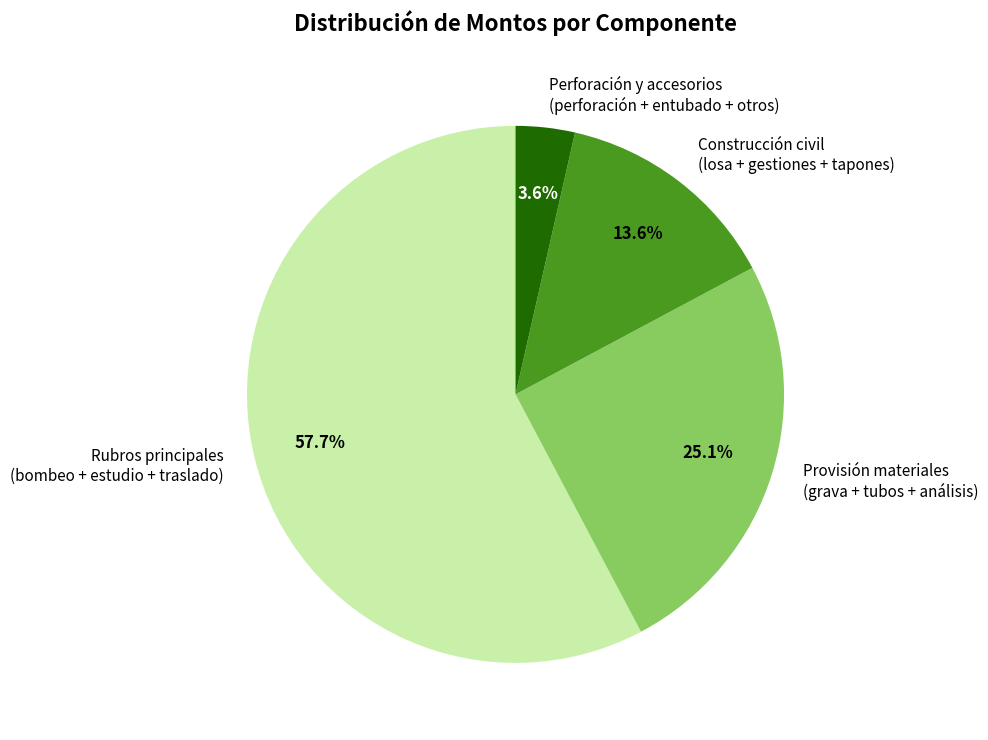

Which has a higher value, Perforación y accesorios (perforación + entubado + otros) or Rubros principales (bombeo + estudio + traslado)?

Rubros principales (bombeo + estudio + traslado)